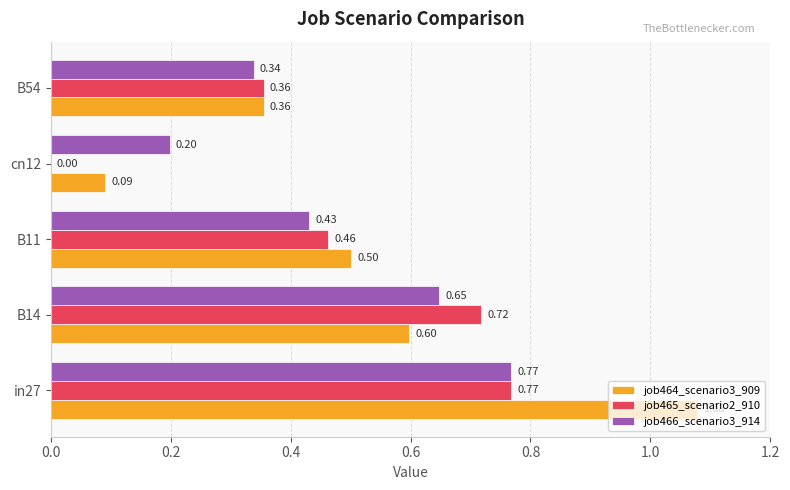

Where is job465_scenario2_910 nearest to the value 0?

cn12